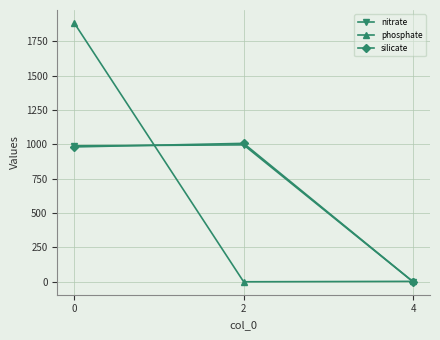

What is the maximum value for phosphate?

1883